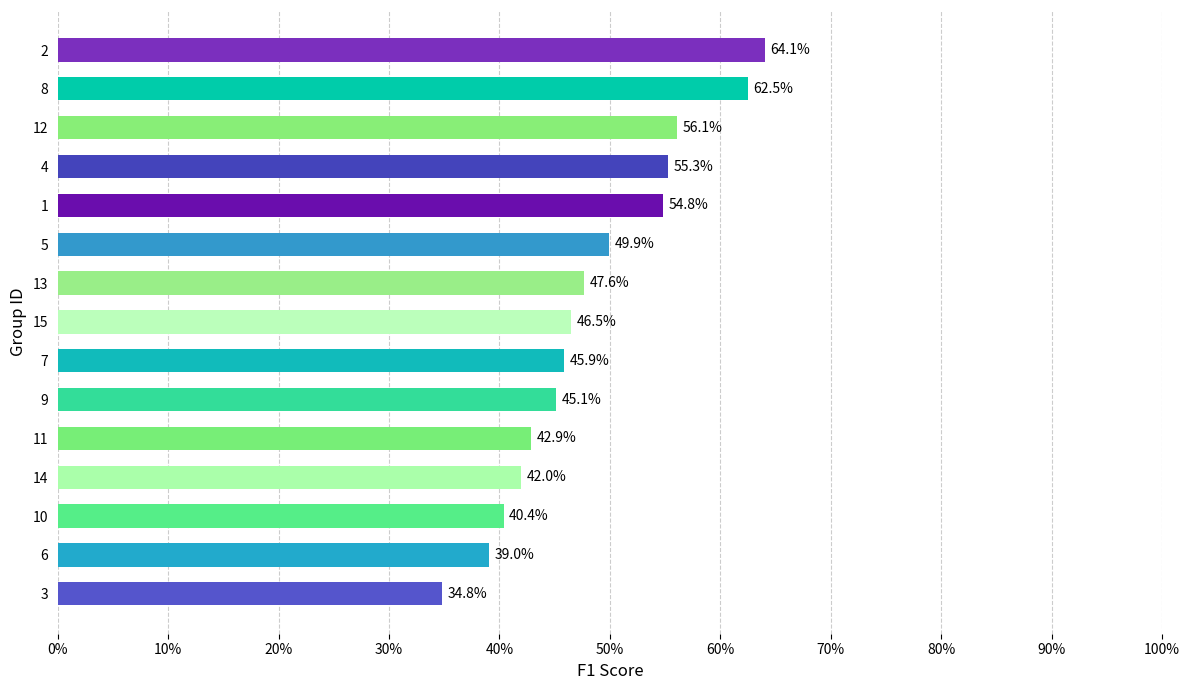

Are the bars horizontal?

Yes